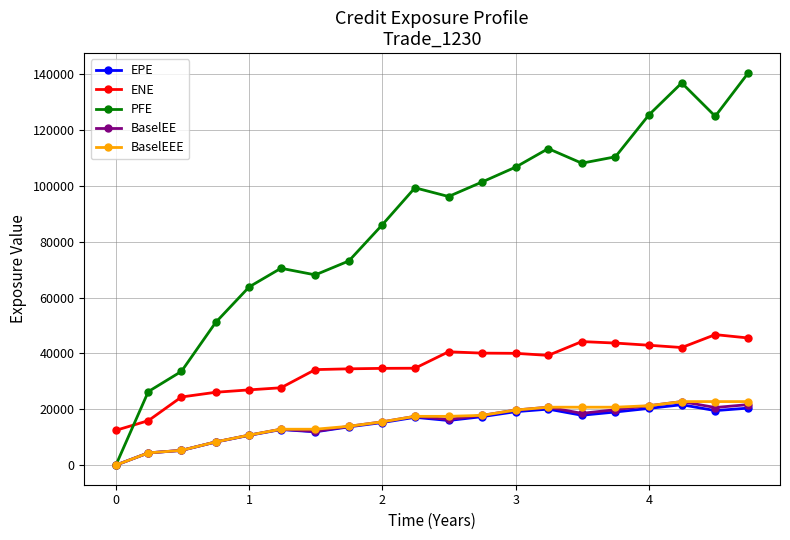

True or false: EPE and ENE cross at least once.

False